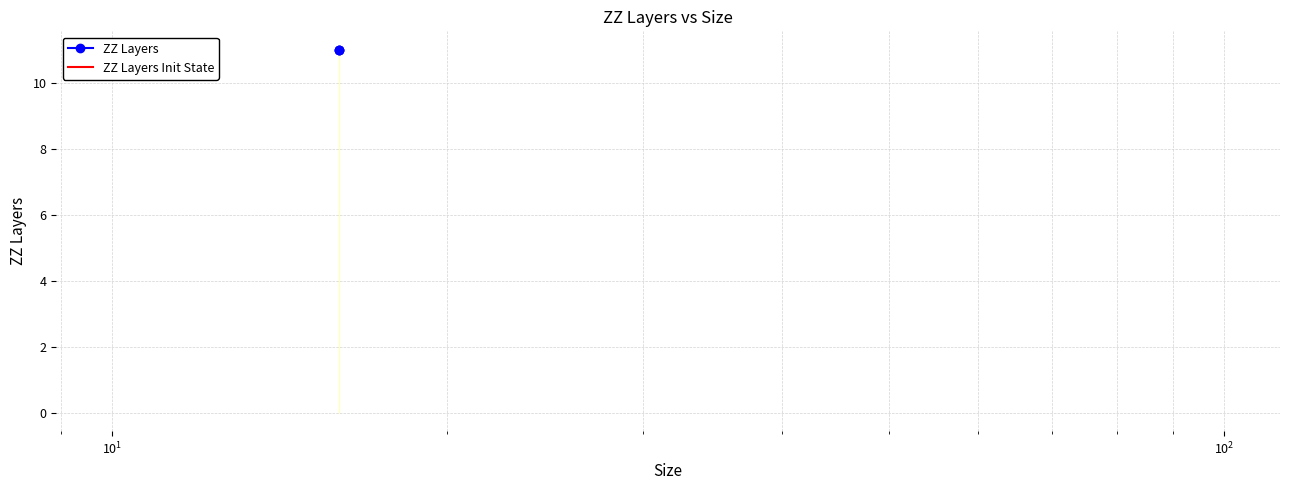

Which series has the widest spread of values?

ZZ Layers